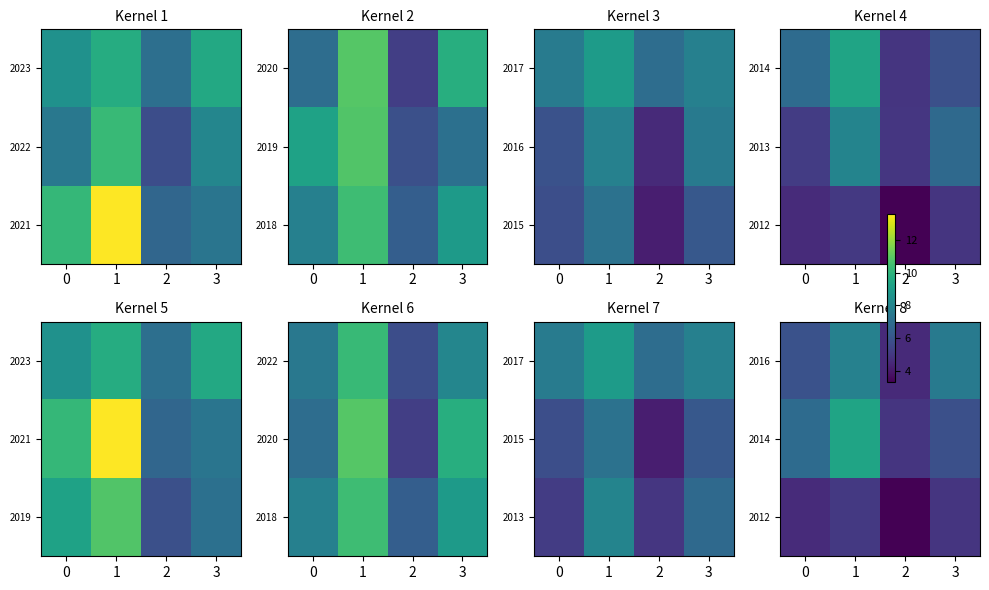

What is the sum of the 2012 values at 3 and 2?

8.2